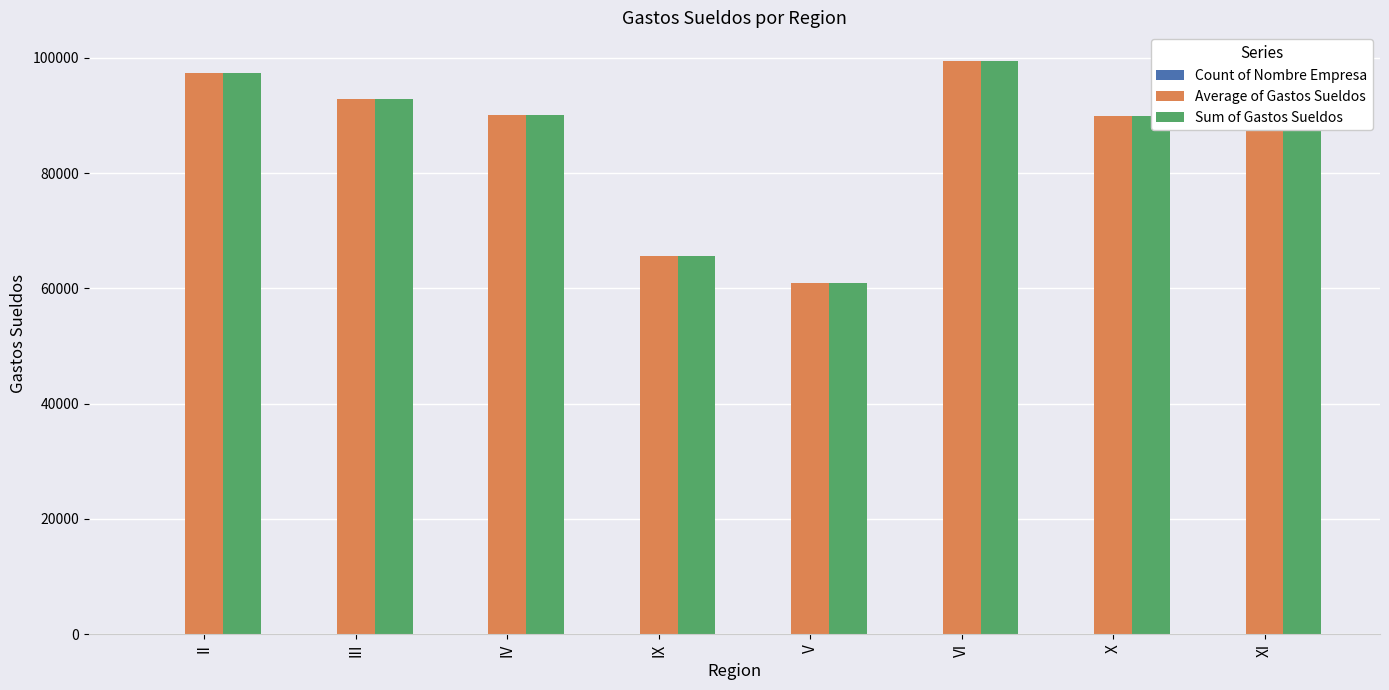

What is the maximum value shown in the chart?

99469